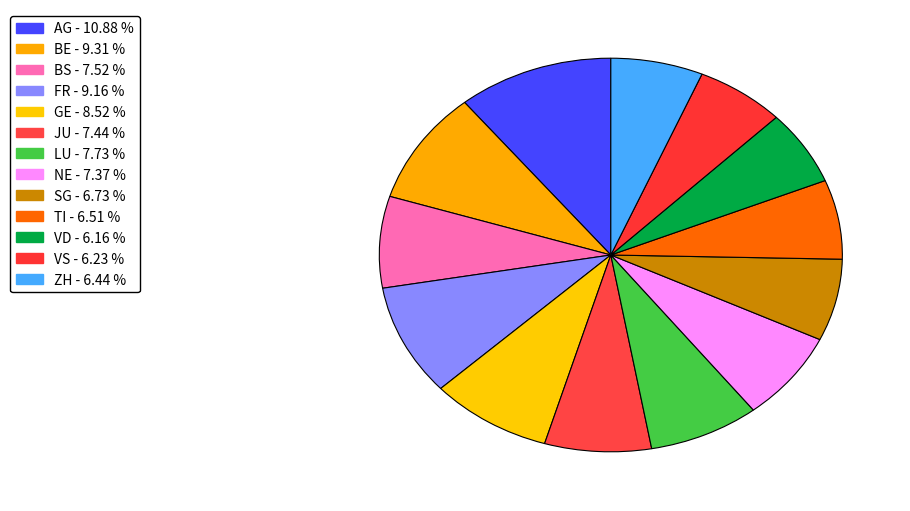

Is there a majority slice in this chart?

No